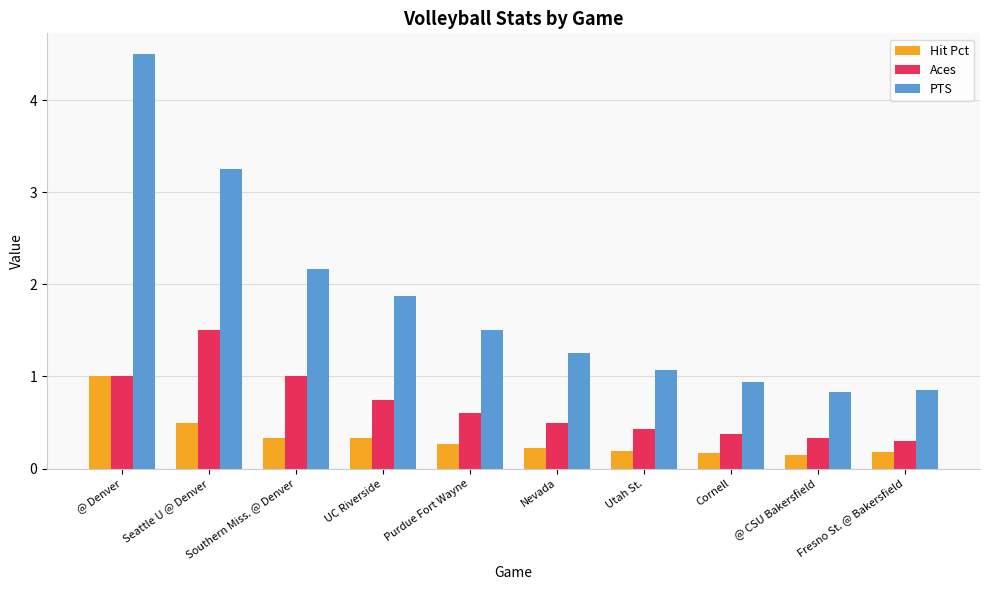

Count the number of data series in this chart.

3